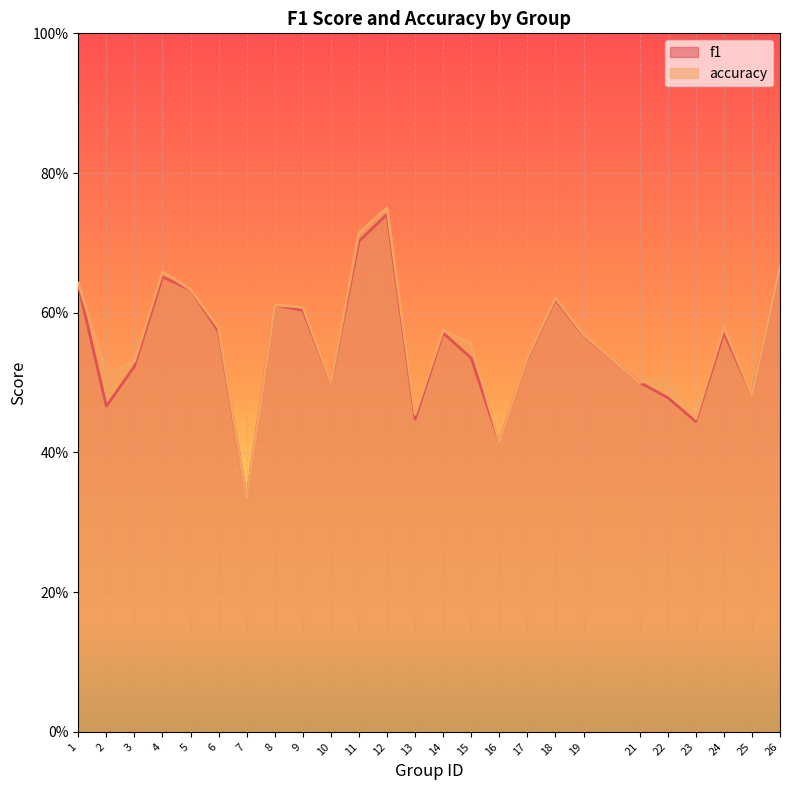

True or false: f1 and accuracy intersect in this chart.

True